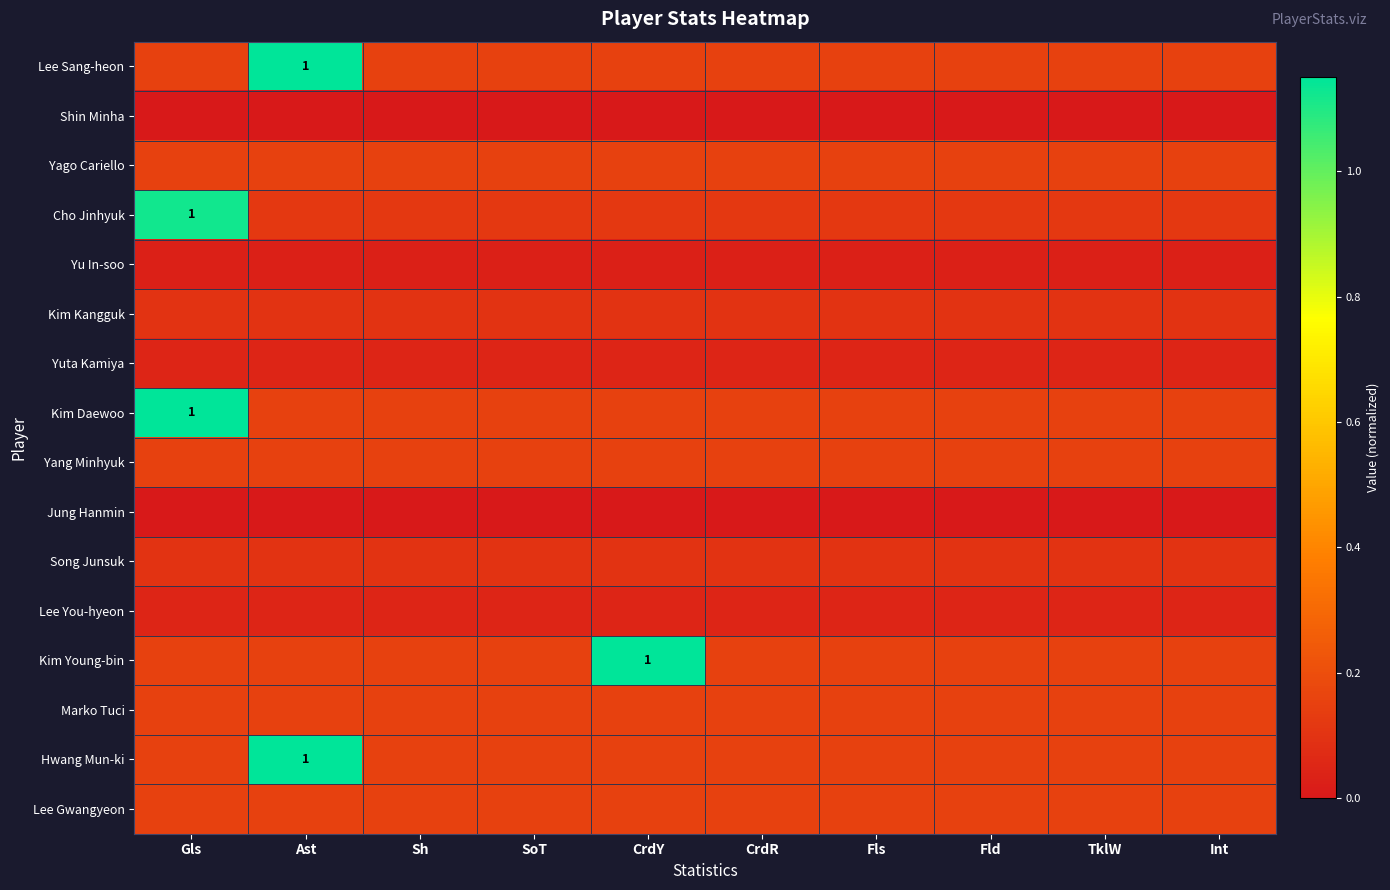

What is the difference between the highest and lowest values at CrdR?

0.1